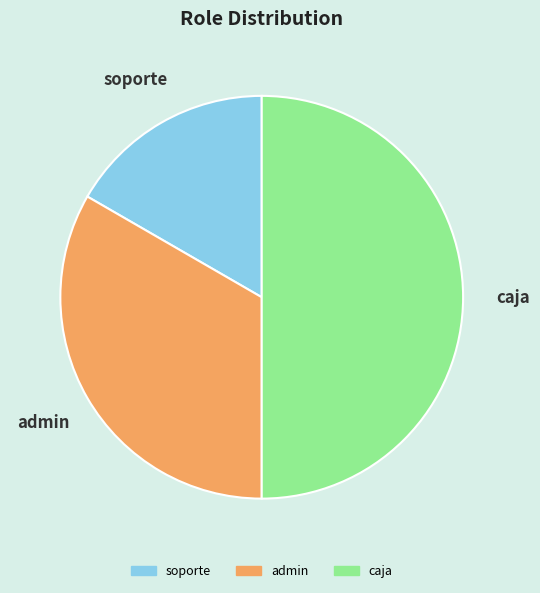

The admin slice represents 42% of the pie. True or false?

False